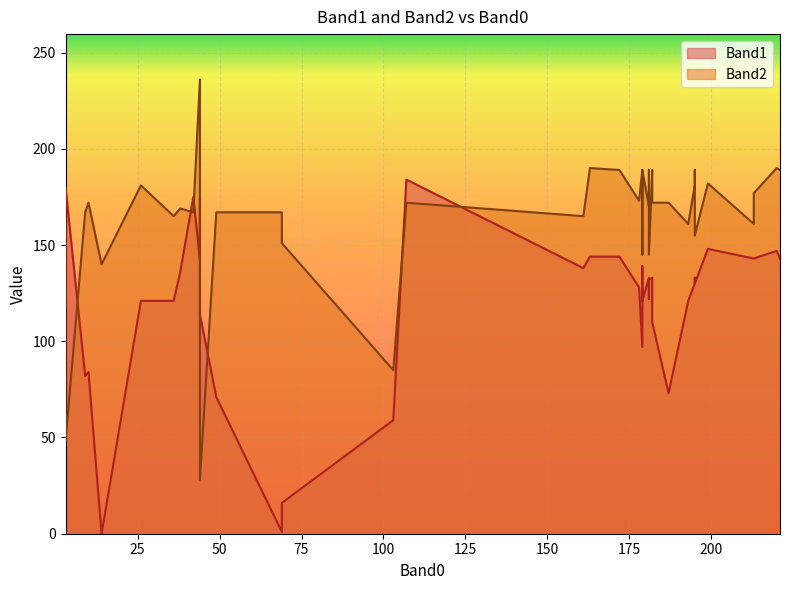

What is the total value across all series at 26?

302